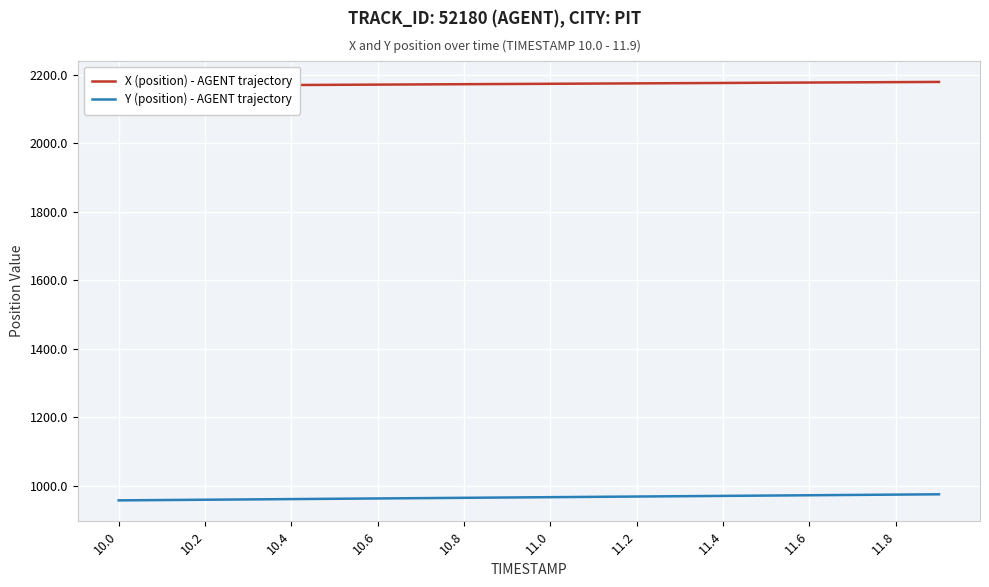

Rank the series by their maximum value, from lowest to highest.

Y (position) - AGENT trajectory, X (position) - AGENT trajectory